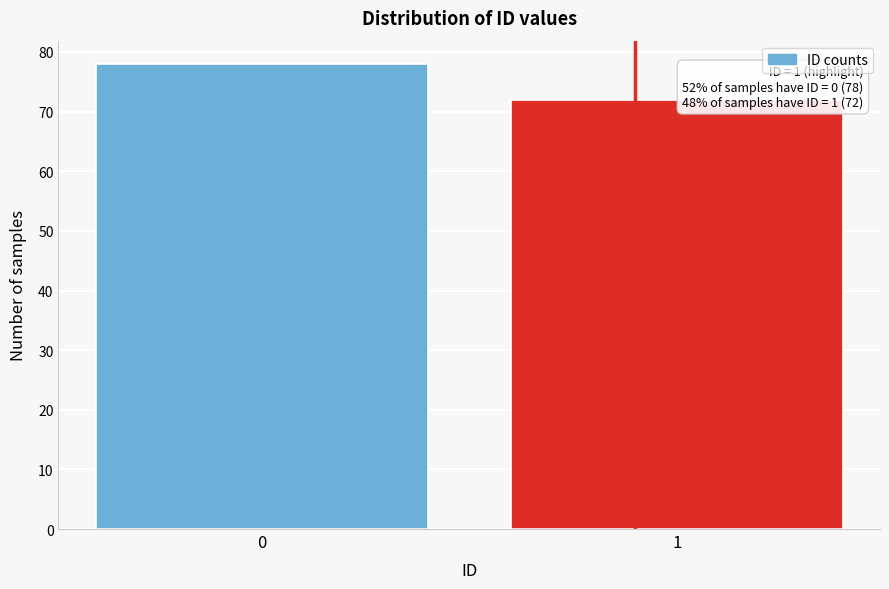

Reading left to right, extract all data points from this chart.

78	72